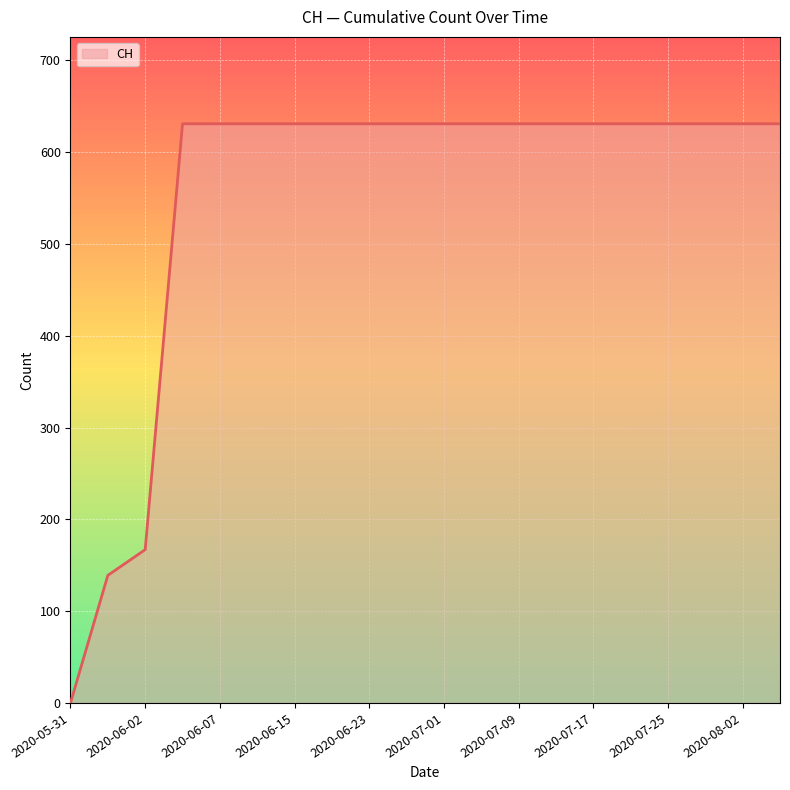

What is the maximum value shown in the chart?

631